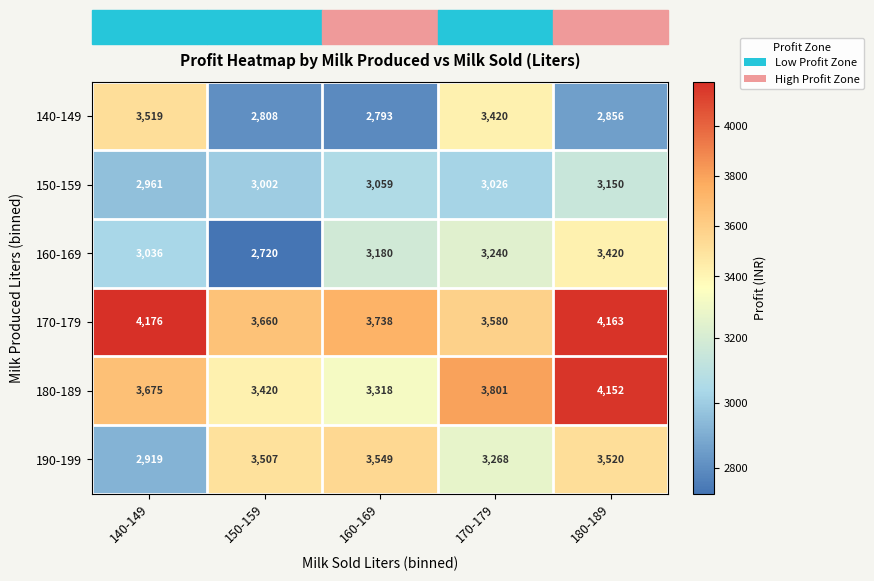

Which series changed the most between 170-179 and 180-189?

170-179